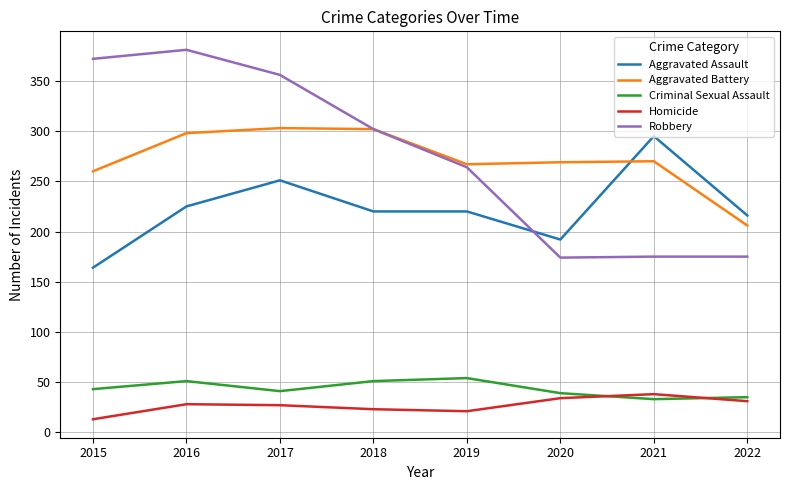

Which series changed the most between 2017 and 2019?

Robbery